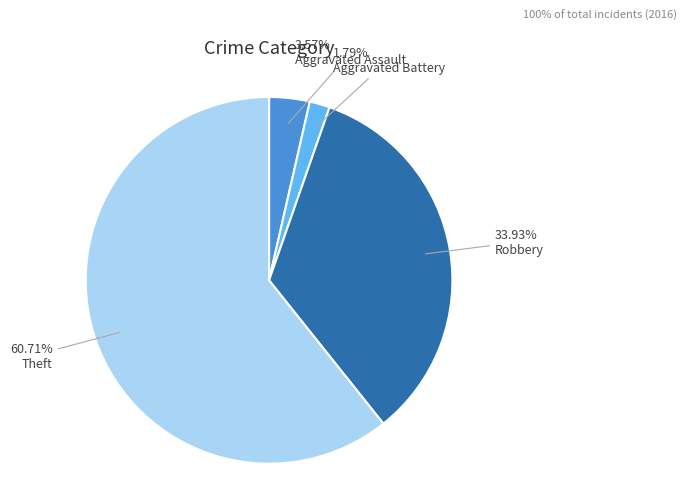

How many segments does this pie chart have?

4